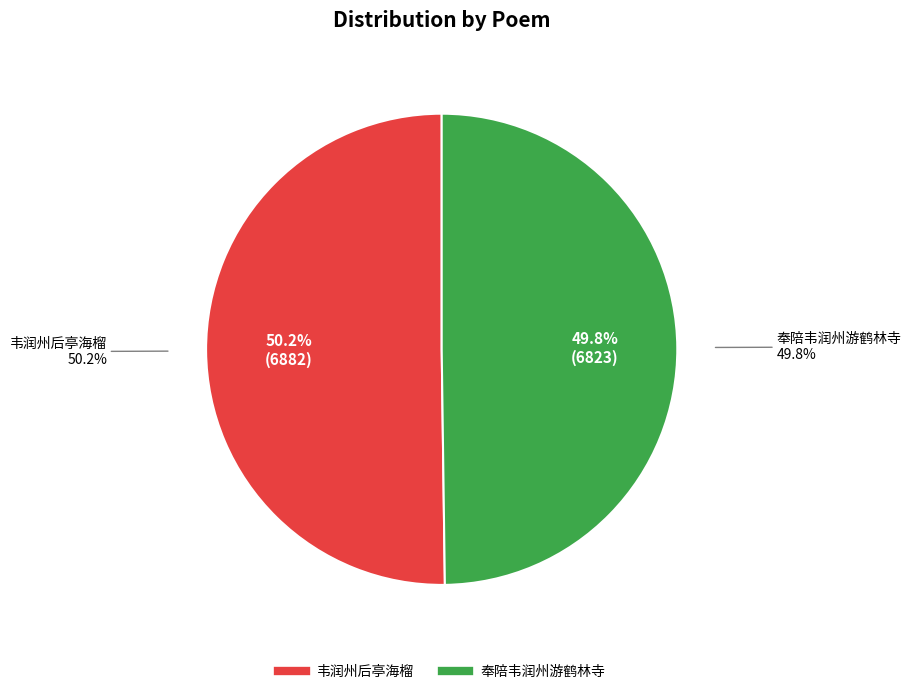

What is the change in value from 韦润州后亭海榴 to 奉陪韦润州游鹤林寺?

-59